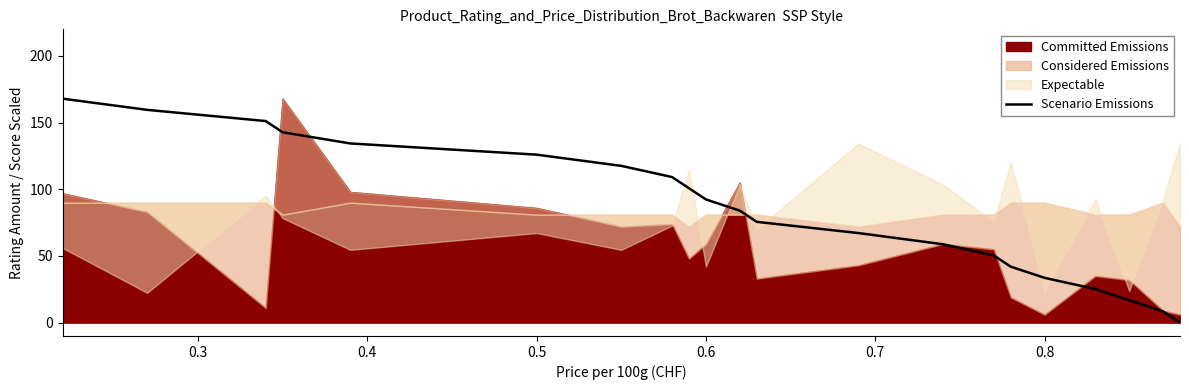

What is the maximum value for Scenario Emissions?

168.0